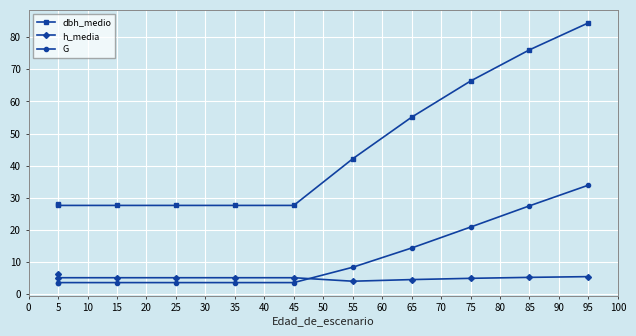

How many data points does each series have?

11